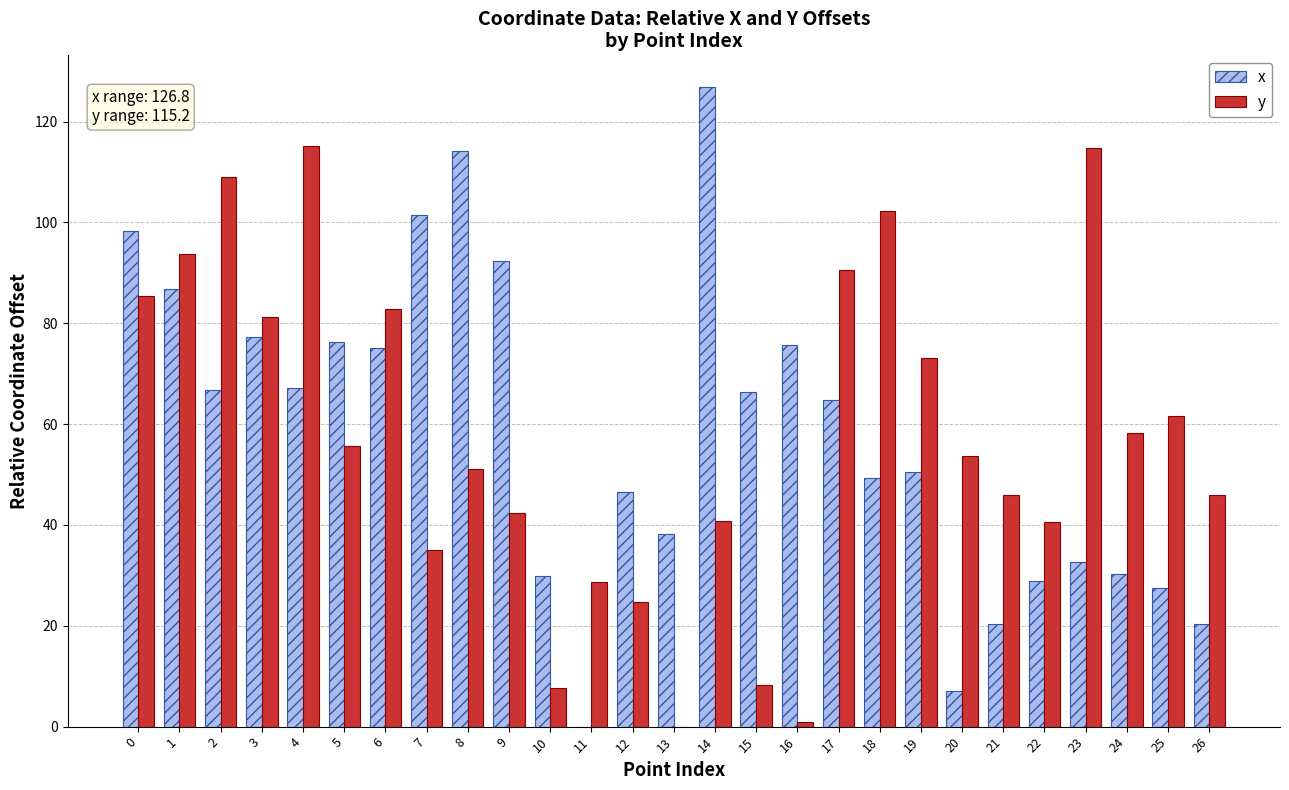

What is the greatest value displayed?

126.8